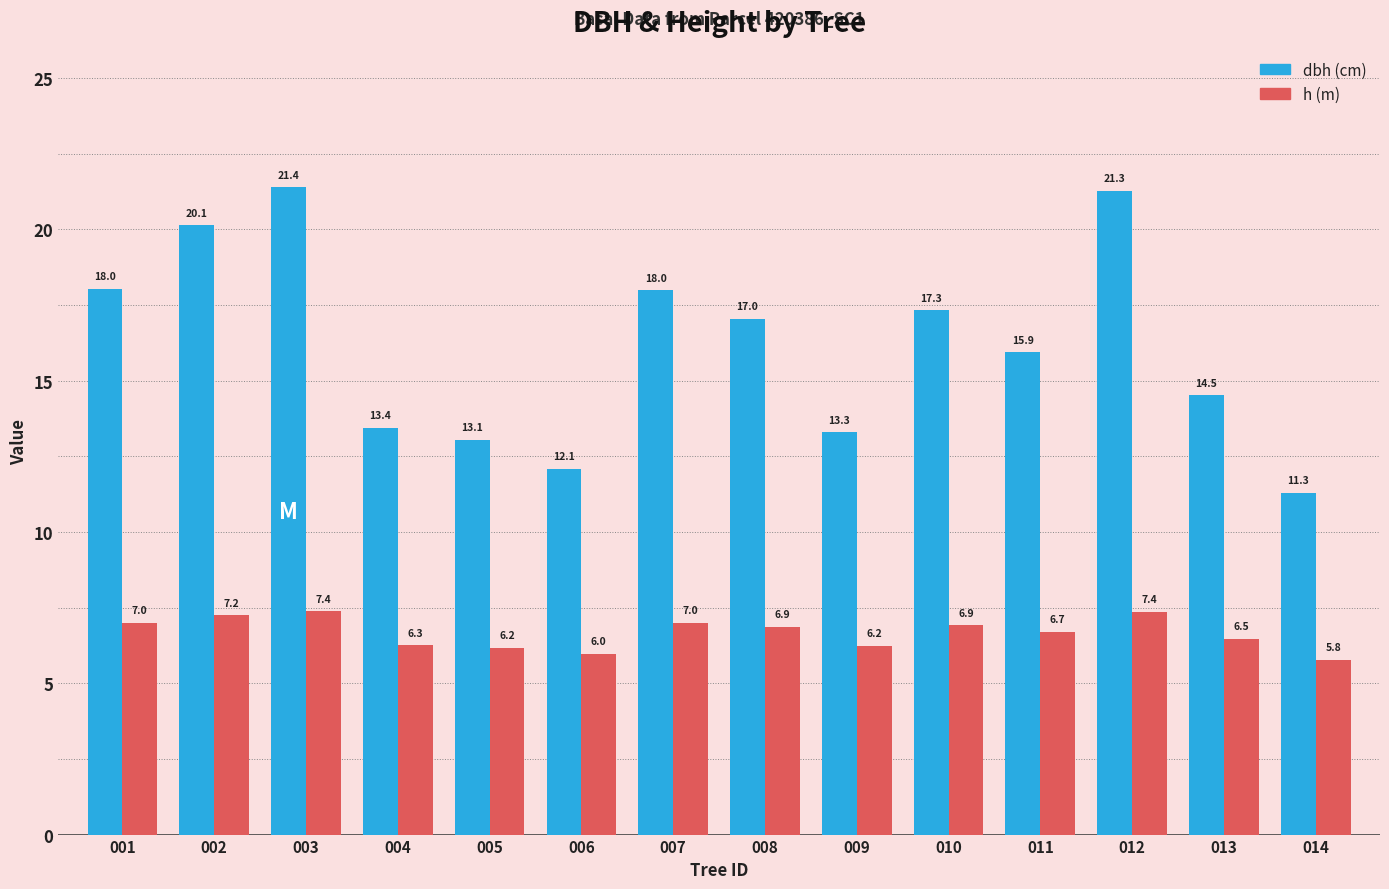

How many series are shown in this chart?

2